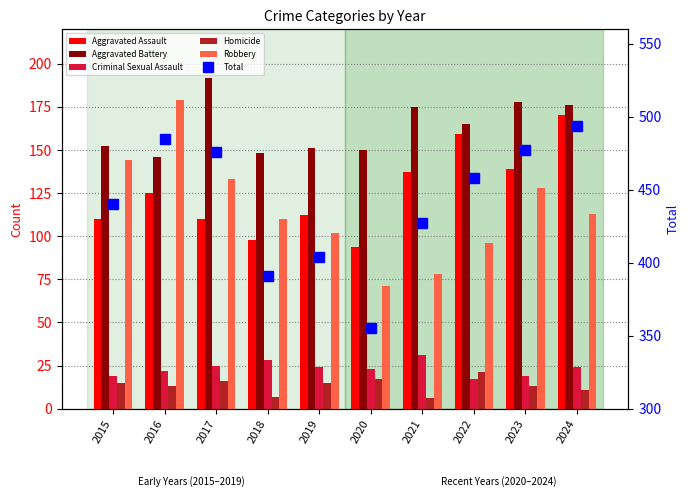

What is the smallest value displayed?

6